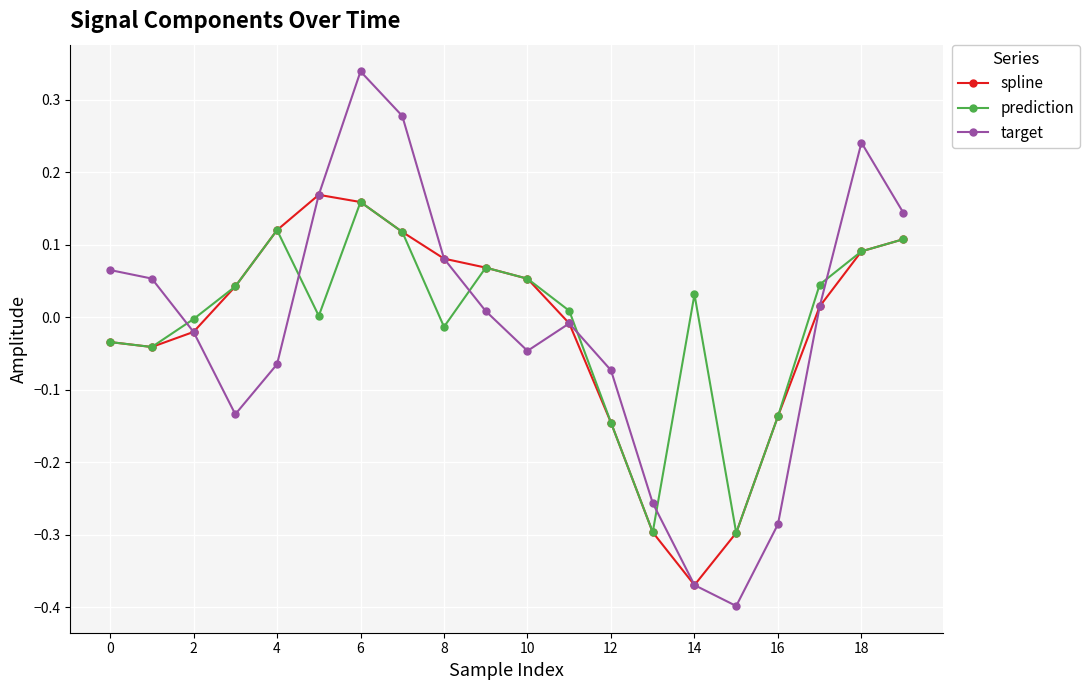

Which series has the largest range (max minus min)?

target